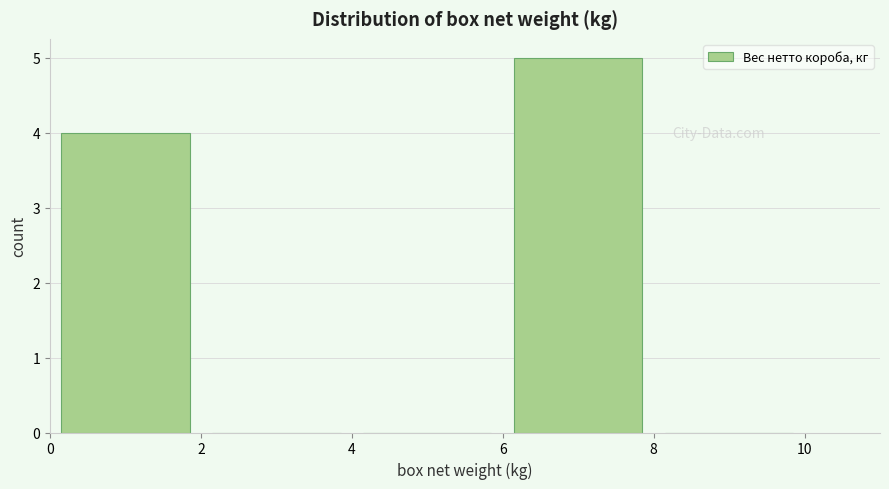

Over which range of the x-axis is the bar tallest?

6 to 8